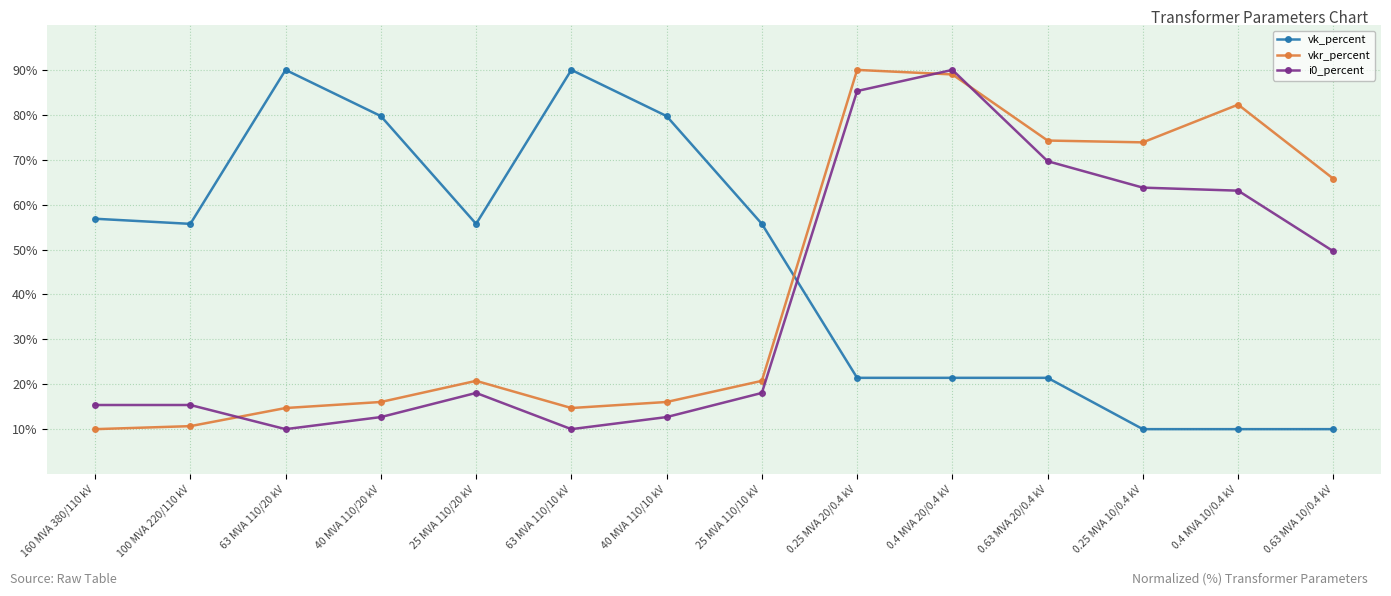

At 63 MVA 110/20 kV, list the series in order from largest to smallest.

vk_percent, vkr_percent, i0_percent